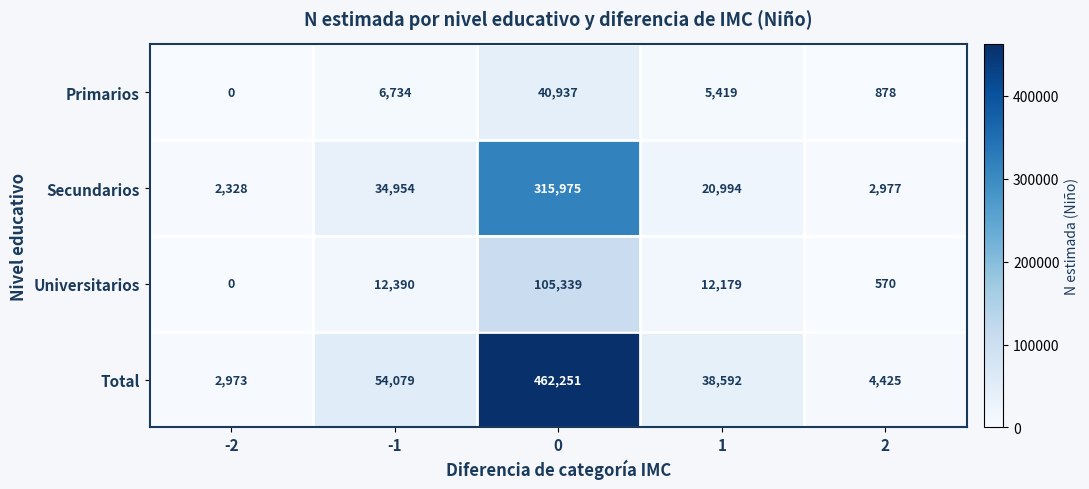

Which series has the largest range (max minus min)?

Total